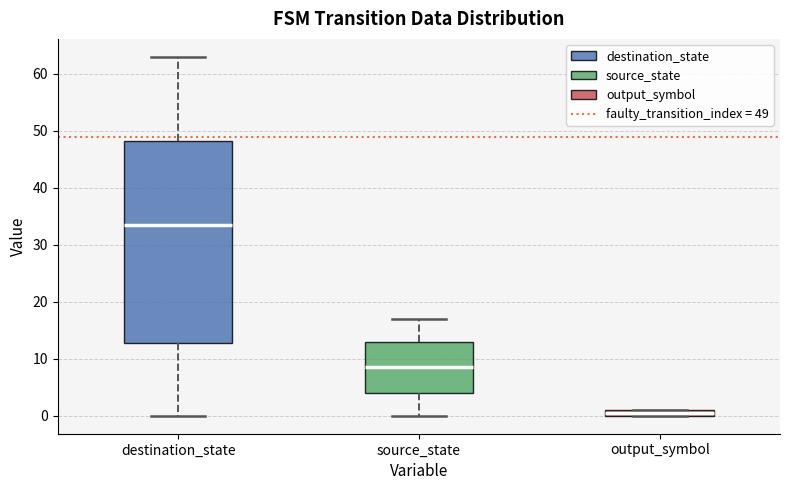

Where is the upper edge of the box for source_state on the y-axis? The values are not printed on the chart, so give them approximately, as read against the axis.

13